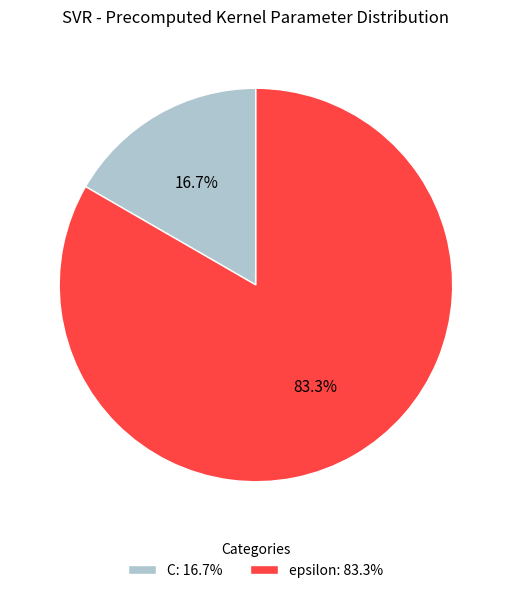

What is the smallest slice in the pie chart?

C